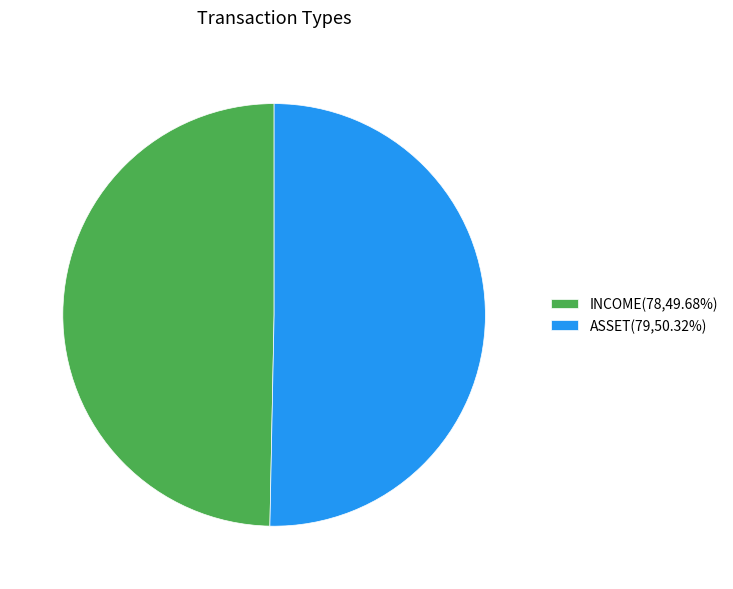

What is the ratio of the value at INCOME(78,49.68%) to the value at ASSET(79,50.32%)?

1.0